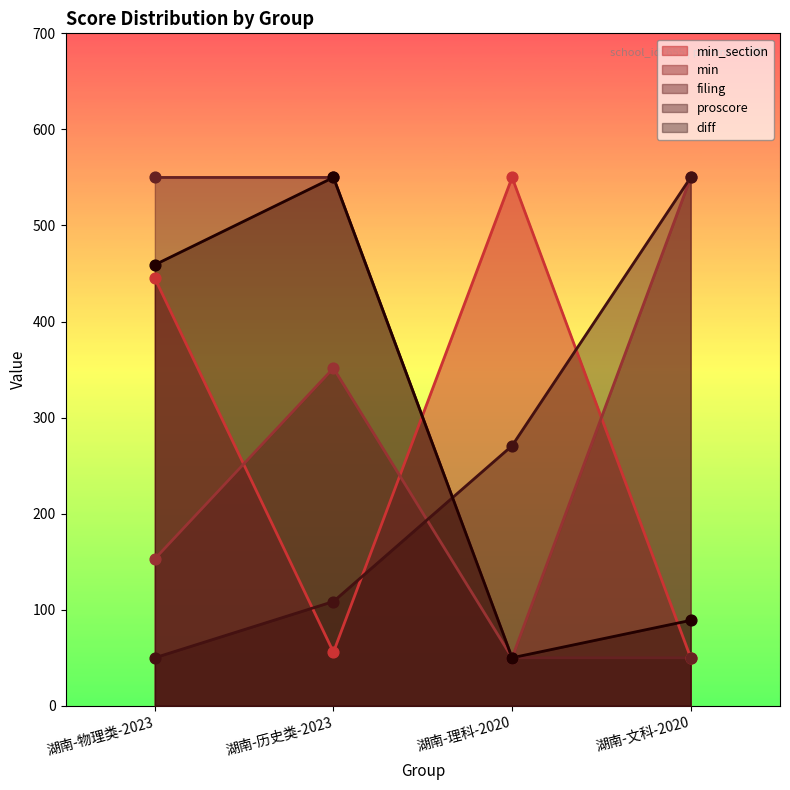

Which series reaches the maximum Y coordinate?

min_section